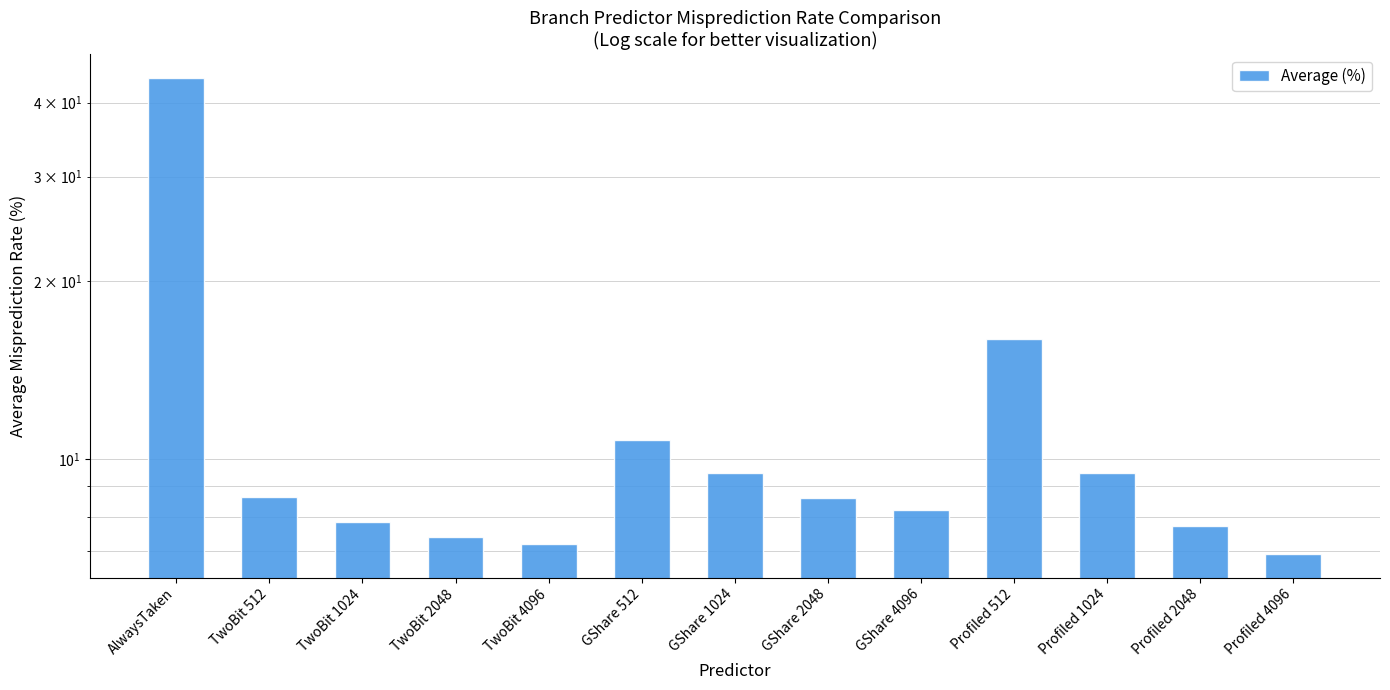

What position from the right is TwoBit 1024?

11